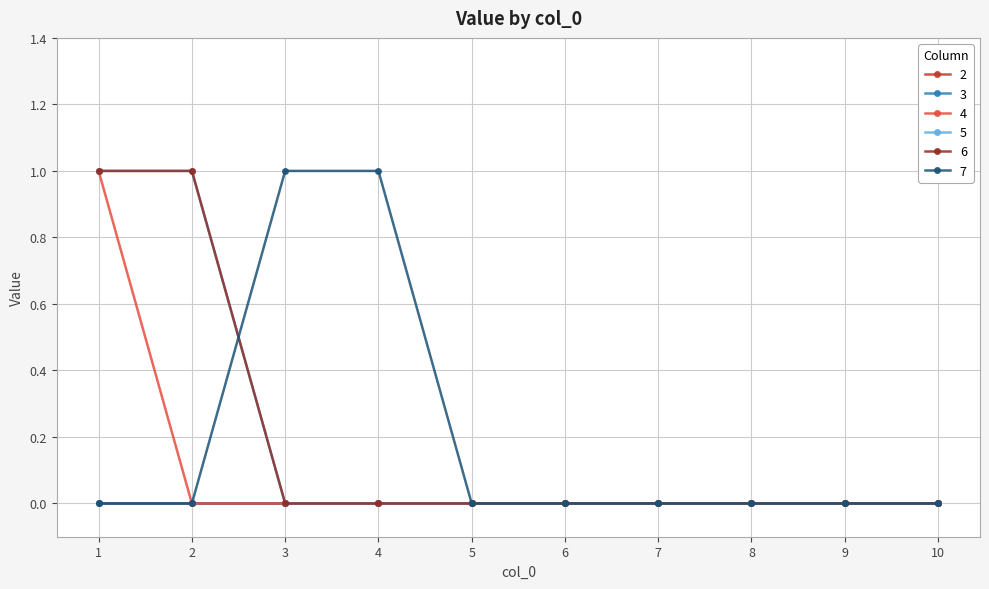

What is the sum of all 6 values?

2